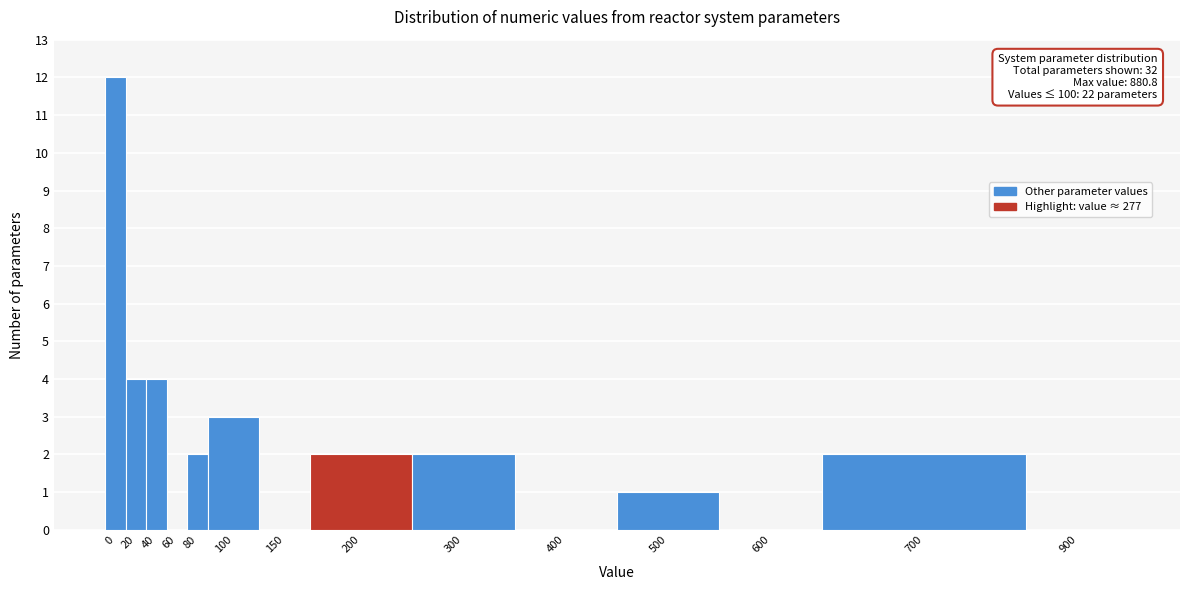

Reading left to right, list all the values displayed in this chart.

0=12	20=4	40=4	60=0	80=2	100=3	150=0	200=2	300=2	400=0	500=1	600=0	700=2	900=0